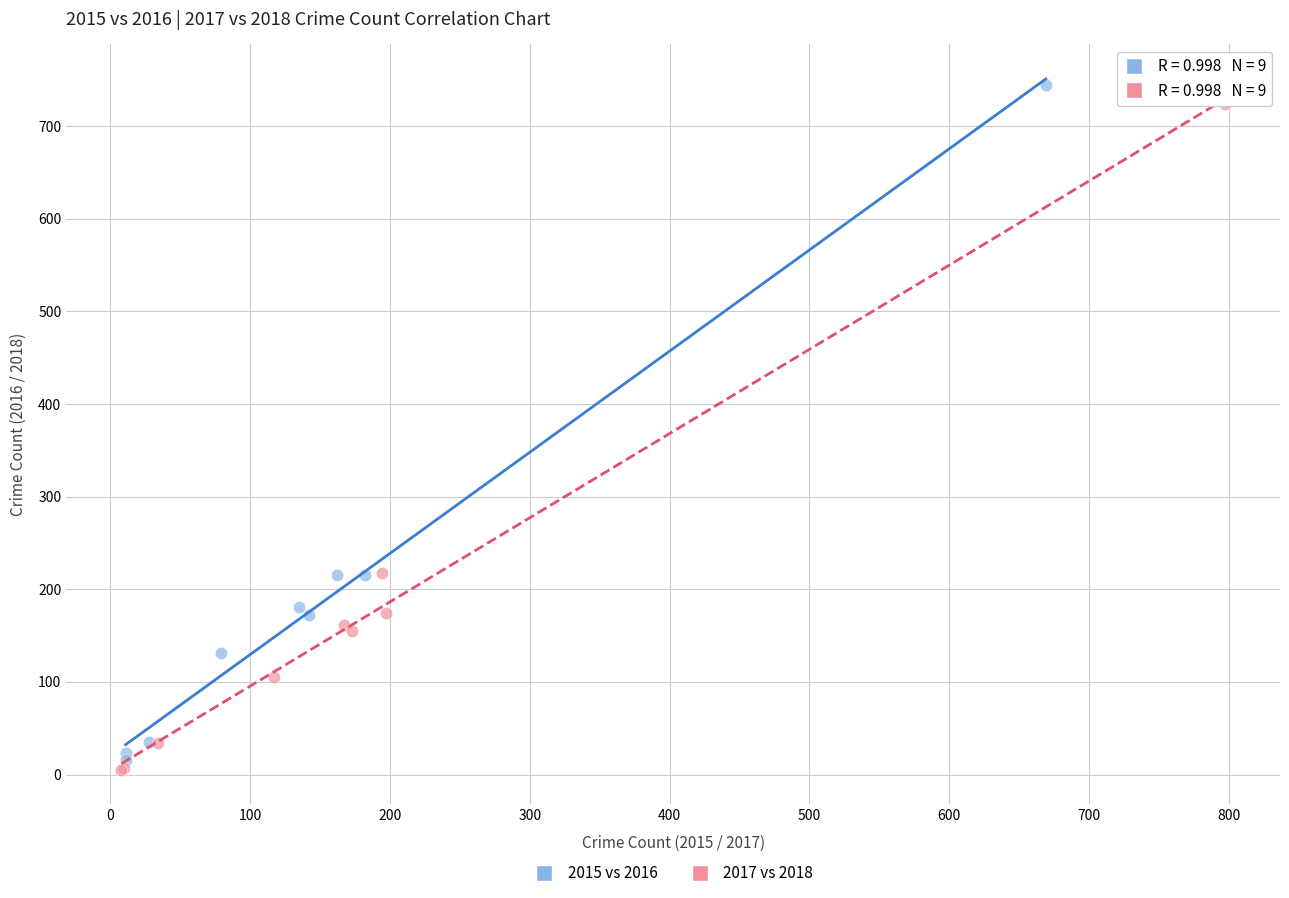

Which series has the widest spread of Y values?

2015 vs 2016